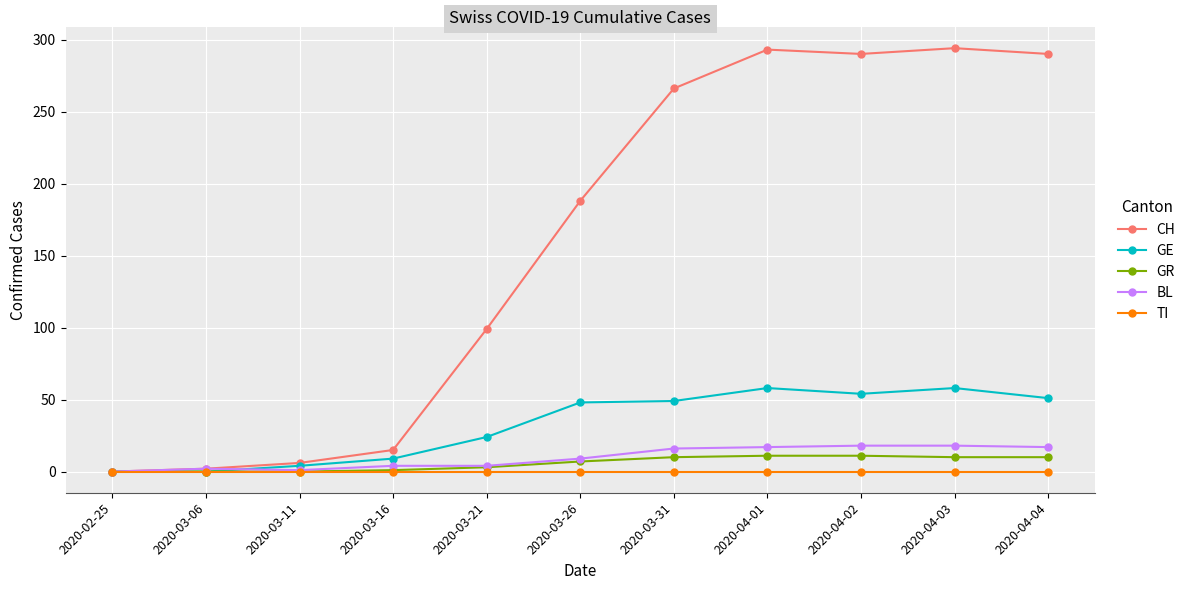

The value of BL at 2020-03-11 is 1. True or false?

True